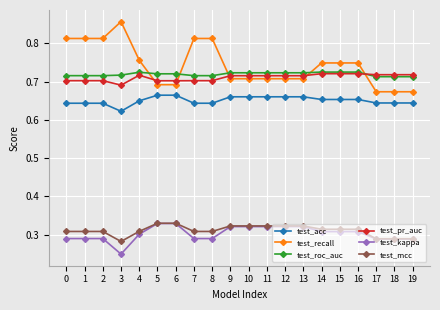

Is it true that test_pr_auc equals 0.7 at 10?

True